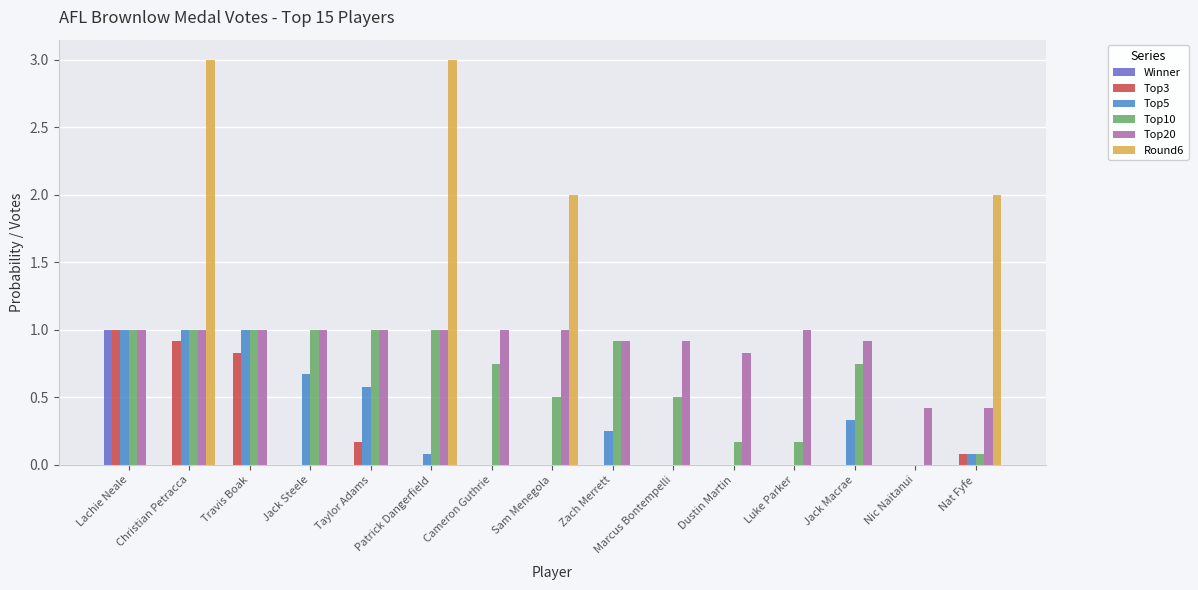

What is the sum of the Round6 values at Cameron Guthrie and Sam Menegola?

2.0